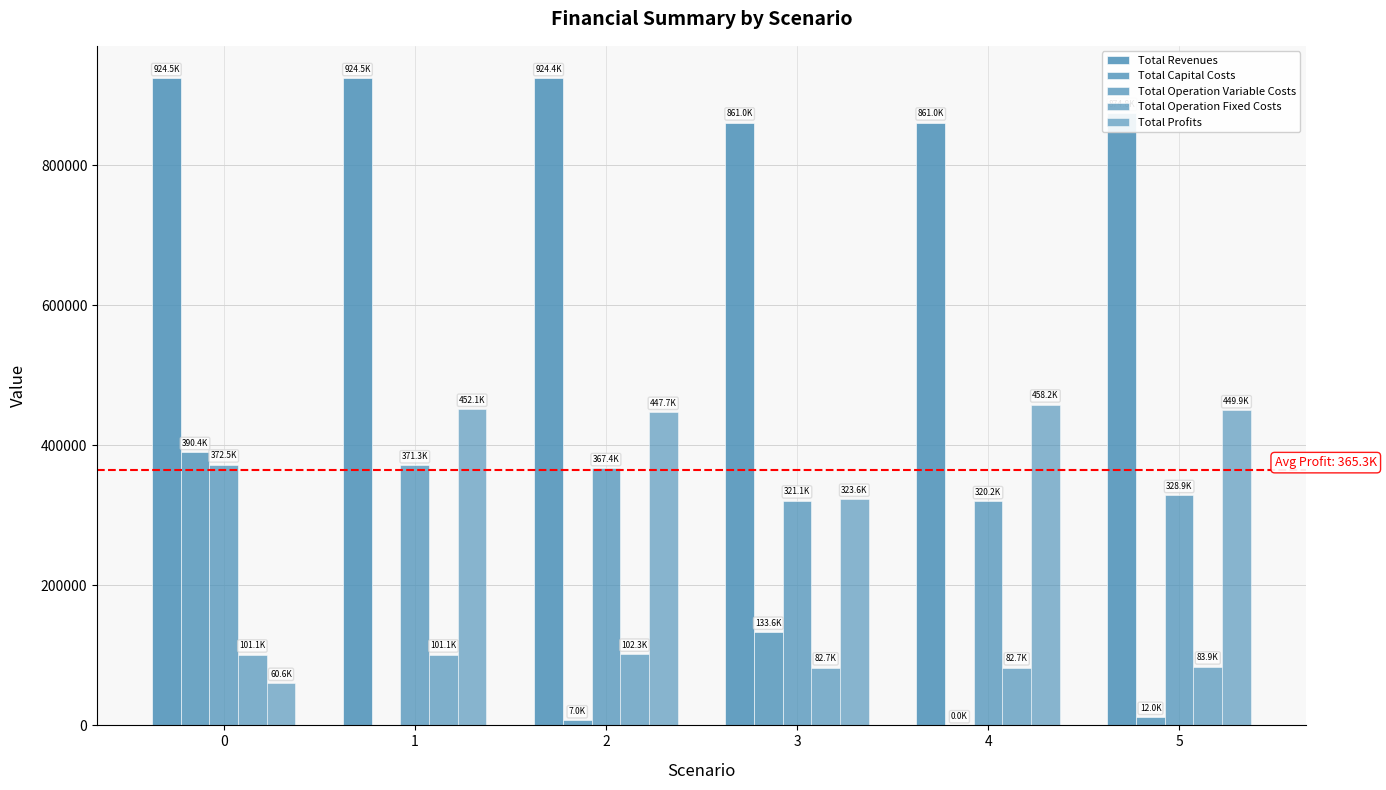

Reading left to right, list all the values displayed in this chart.

Total Revenues: 0=924488.8	1=924488.8	2=924389.2	3=861015.2	4=861015.2	5=874757.0
Total Capital Costs: 0=390368.0	1=0.0	2=7040.0	3=133600.0	4=0.0	5=12000.0
Total Operation Variable Costs: 0=372491.5	1=371329.7	2=367371.2	3=321120.0	4=320152.1	5=328898.6
Total Operation Fixed Costs: 0=101054.8	1=101054.8	2=102270.8	3=82682.7	4=82682.7	5=83943.8
Total Profits: 0=60574.5	1=452104.3	2=447707.1	3=323612.5	4=458180.3	5=449914.6